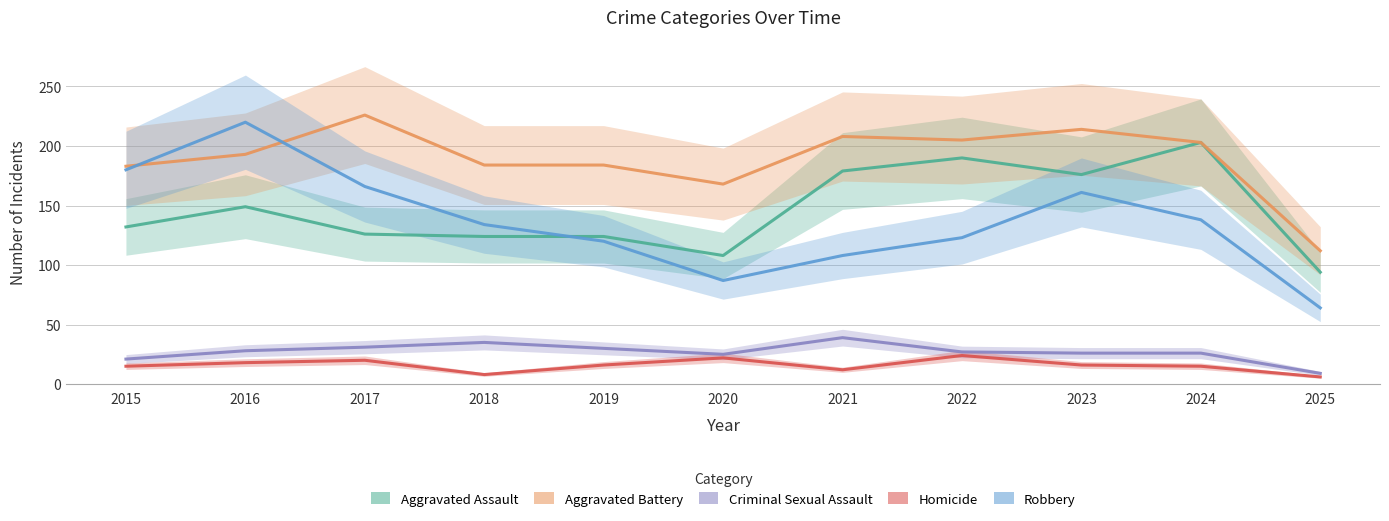

Which series has the largest total across all categories?

Aggravated Battery